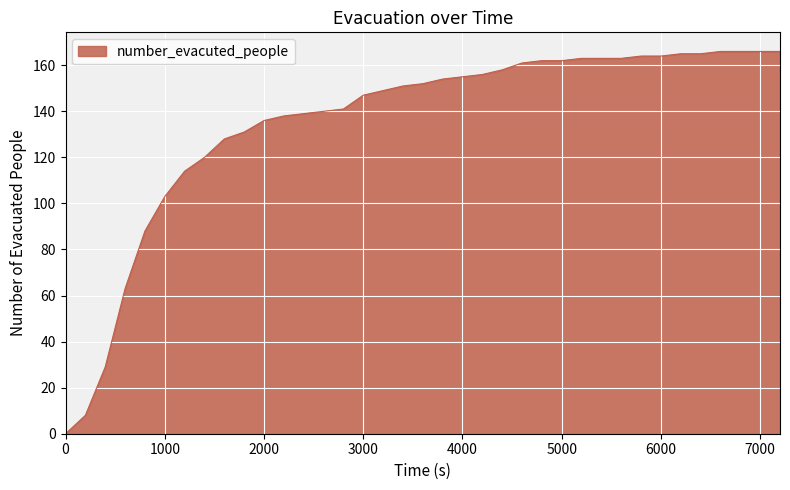

What is the maximum value shown in the chart?

166